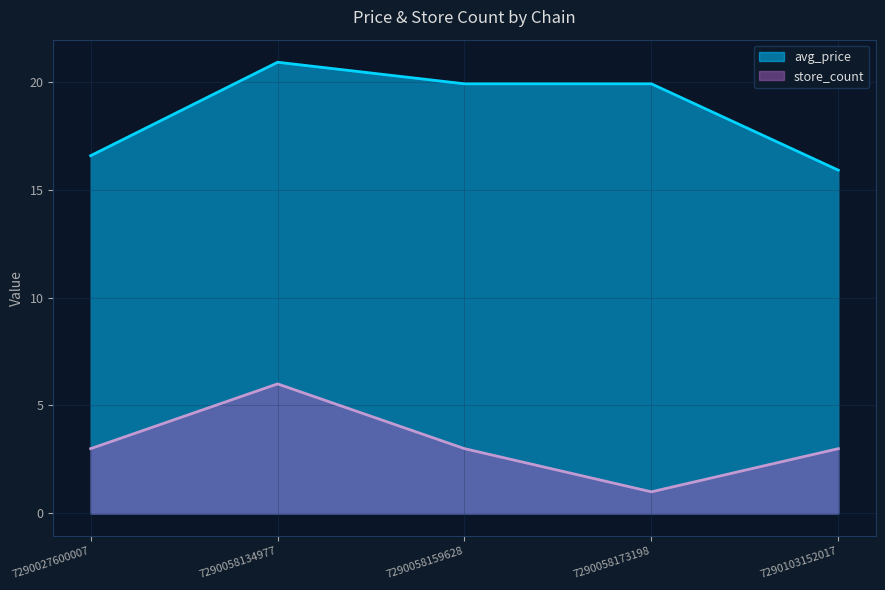

What is the smallest value displayed?

1.0